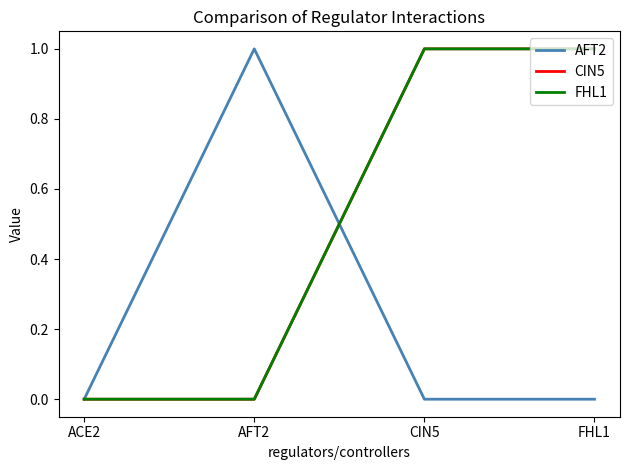

True or false: AFT2 has more than 1 interior local peaks.

False